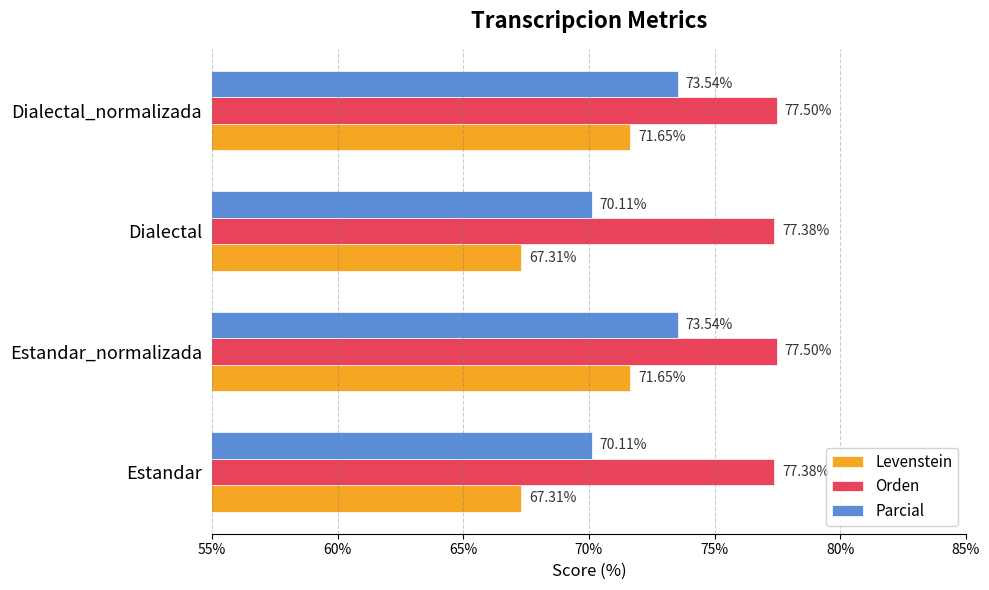

What is the difference between the highest and lowest values at Estandar_normalizada?

5.8